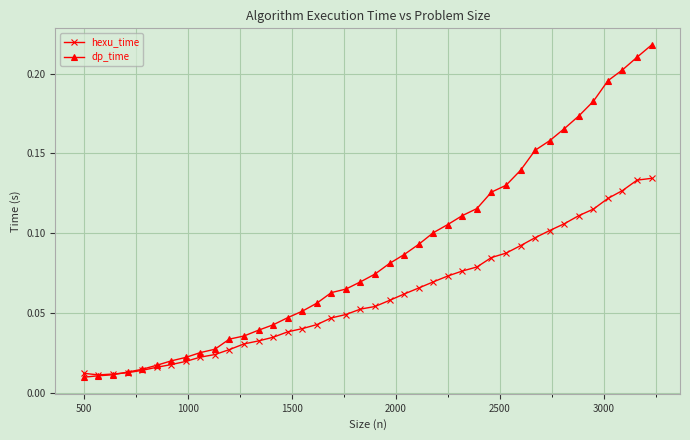

Rank the series by their average value, from lowest to highest.

hexu_time, dp_time